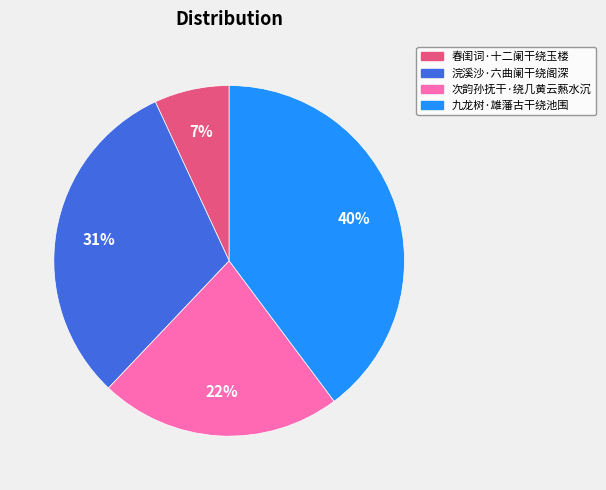

Does 次韵孙抚干·绕几黄云爇水沉 account for over 50% of the chart?

No